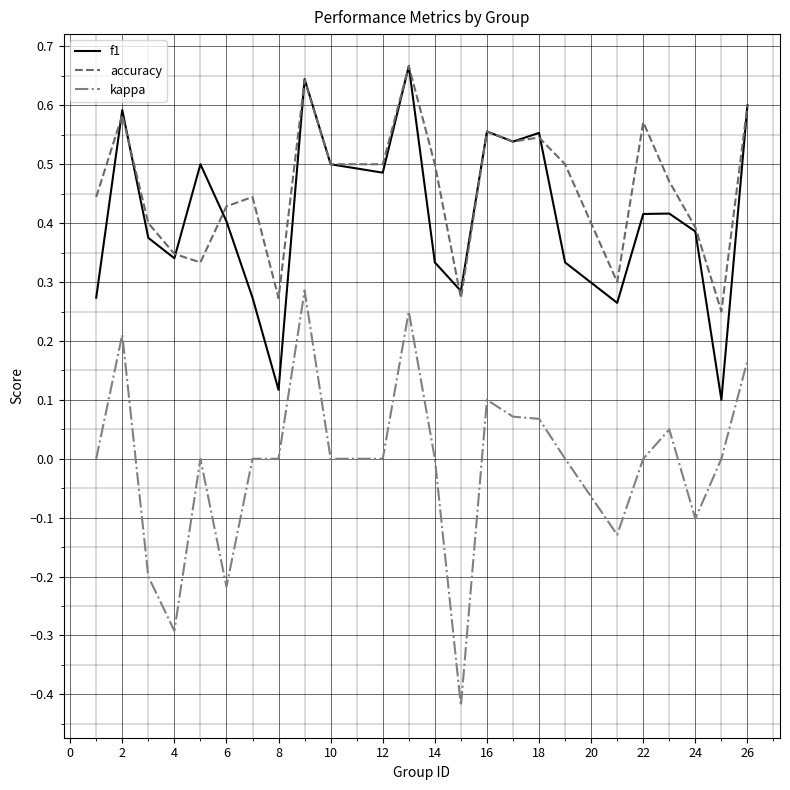

Which series has the widest spread of values?

kappa